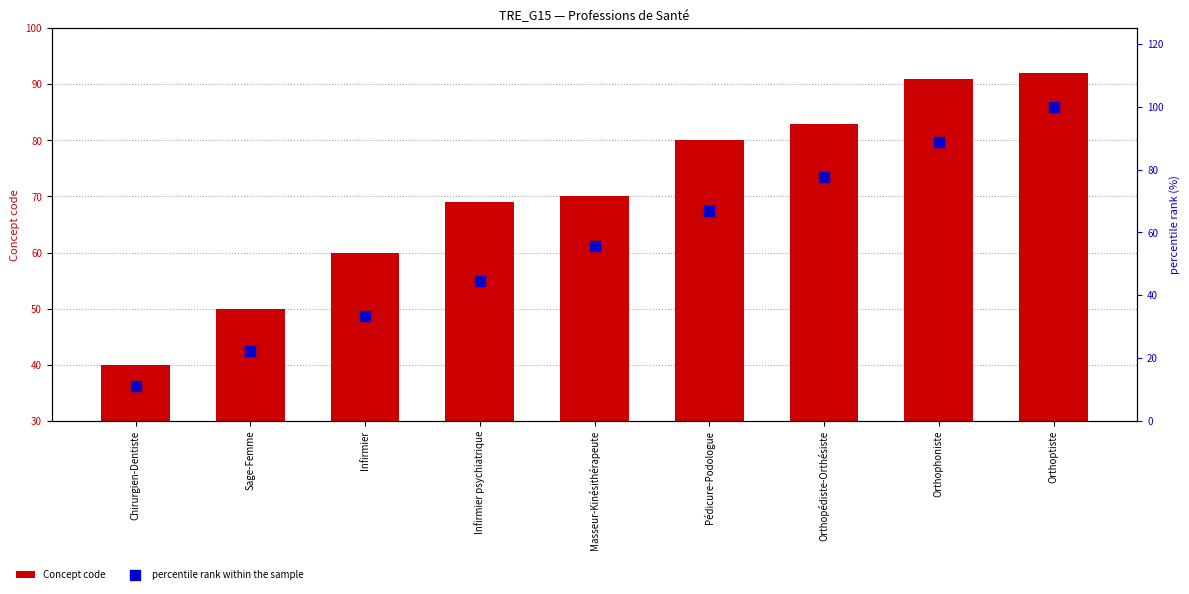

What are all the series names shown in the legend?

Concept code, percentile rank within the sample